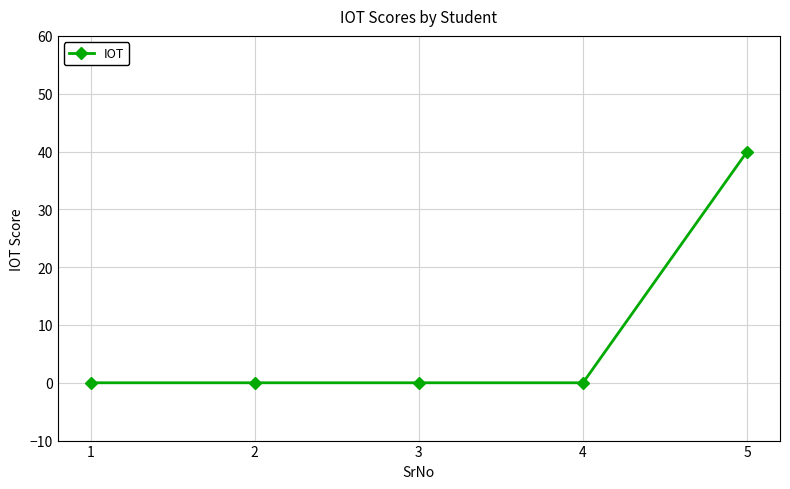

Is this an area chart (filled region under the line)?

No